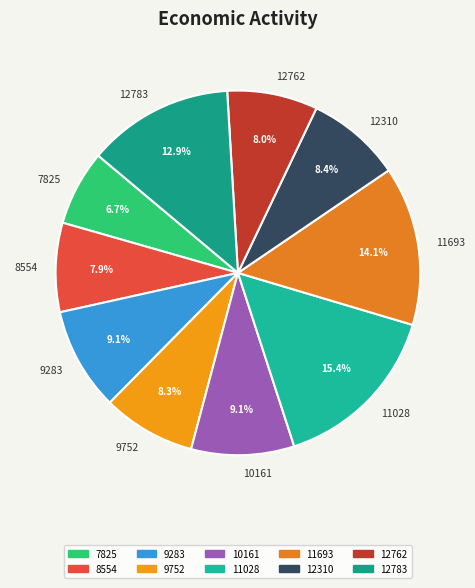

Does any single category account for the majority?

No